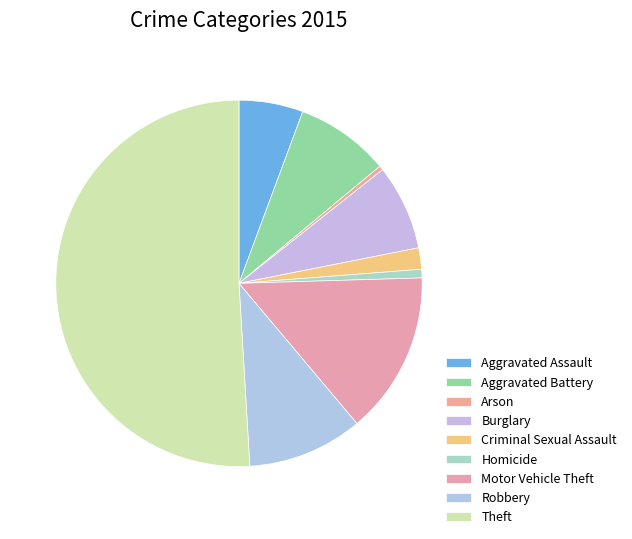

What percentage do Theft and Aggravated Battery together represent?

59.2%